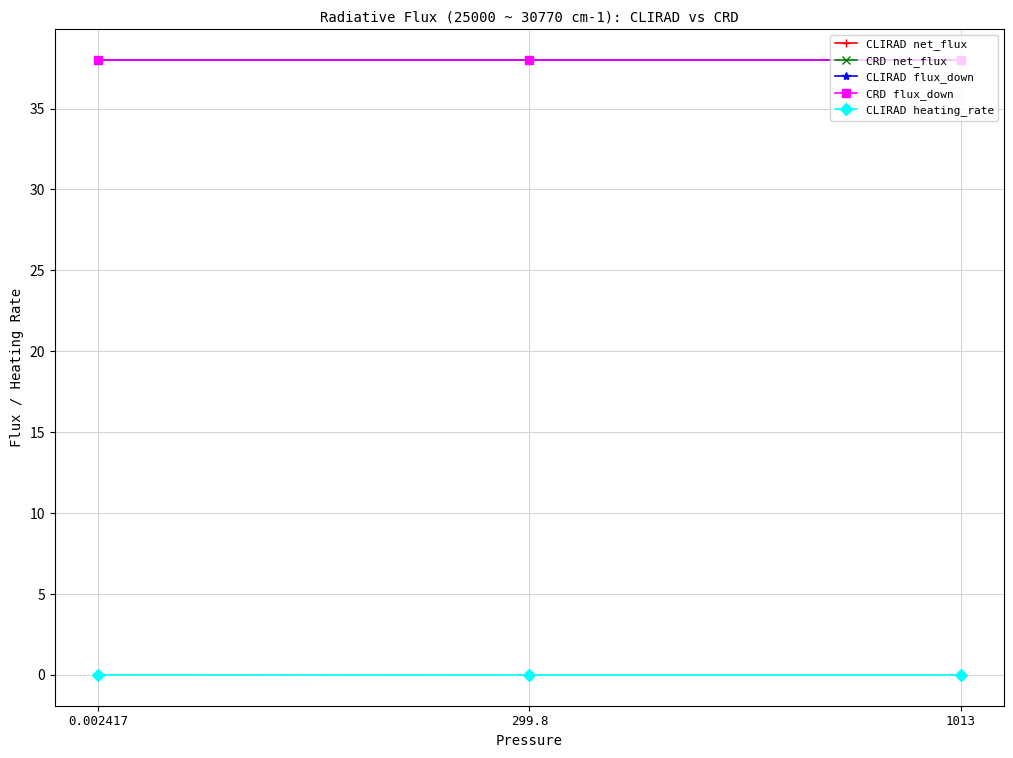

At which category does the chart reach its minimum across all series?

1013